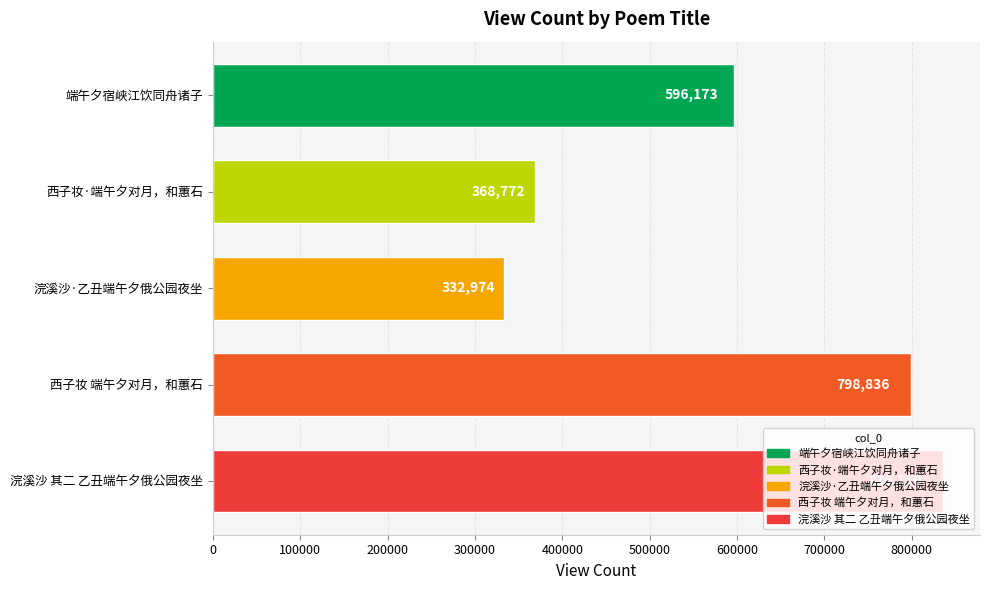

Between 西子妆·端午夕对月，和蕙石 and 西子妆 端午夕对月，和蕙石, which is larger?

西子妆 端午夕对月，和蕙石